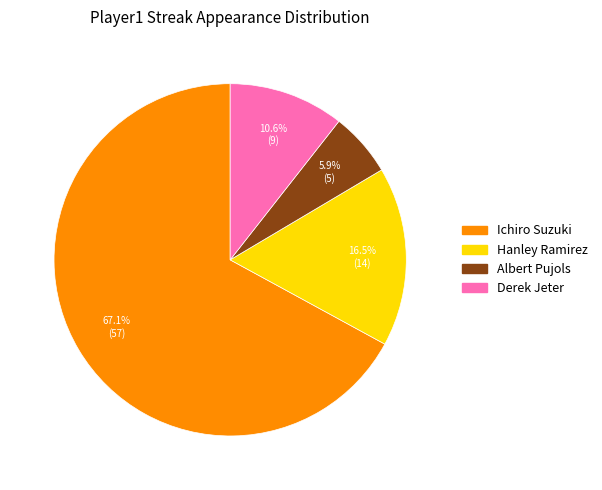

Combined, what portion of the pie is Ichiro Suzuki and Albert Pujols?

72.9%